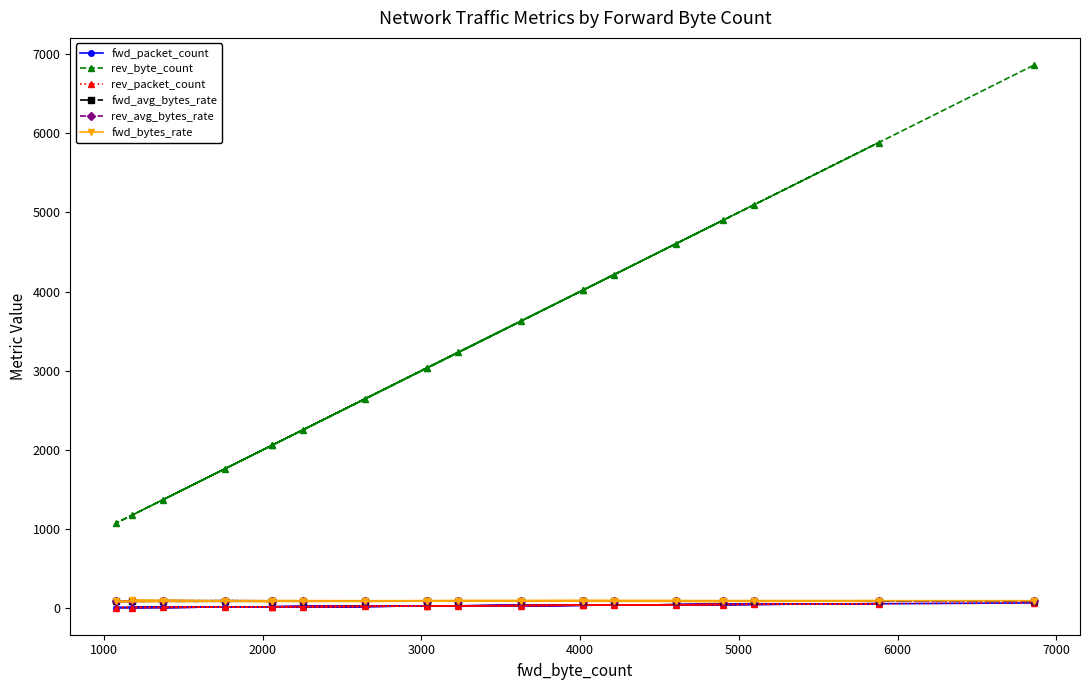

Which series has the largest total across all categories?

rev_byte_count